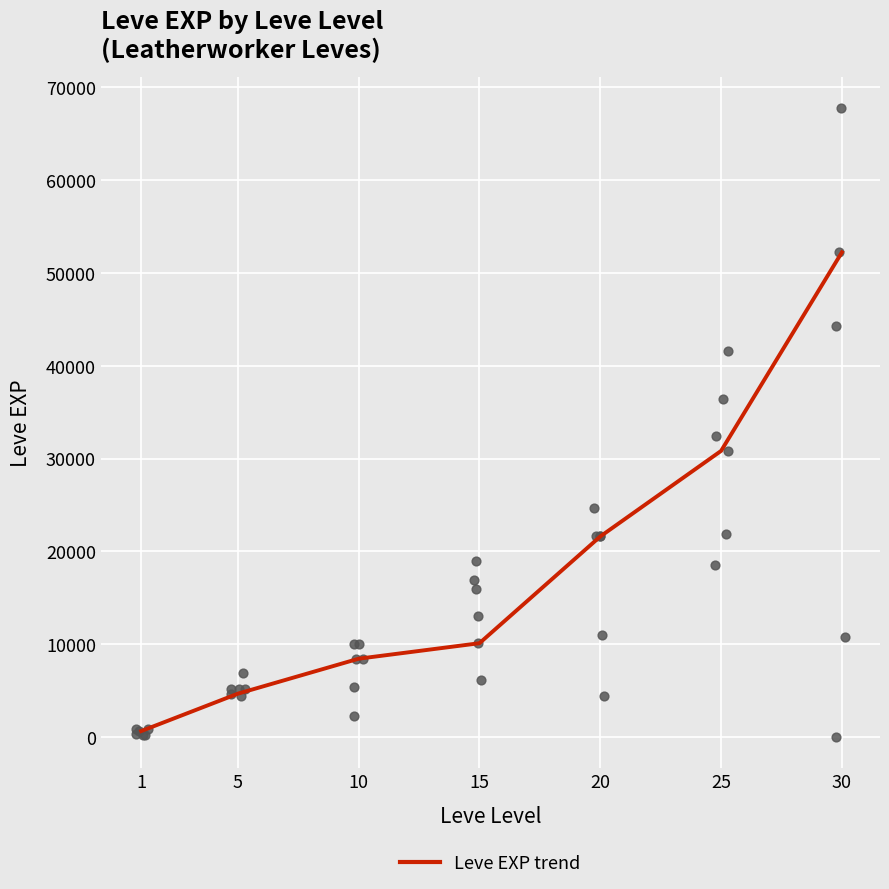

What is the change in value from 15 to 30?

+42120